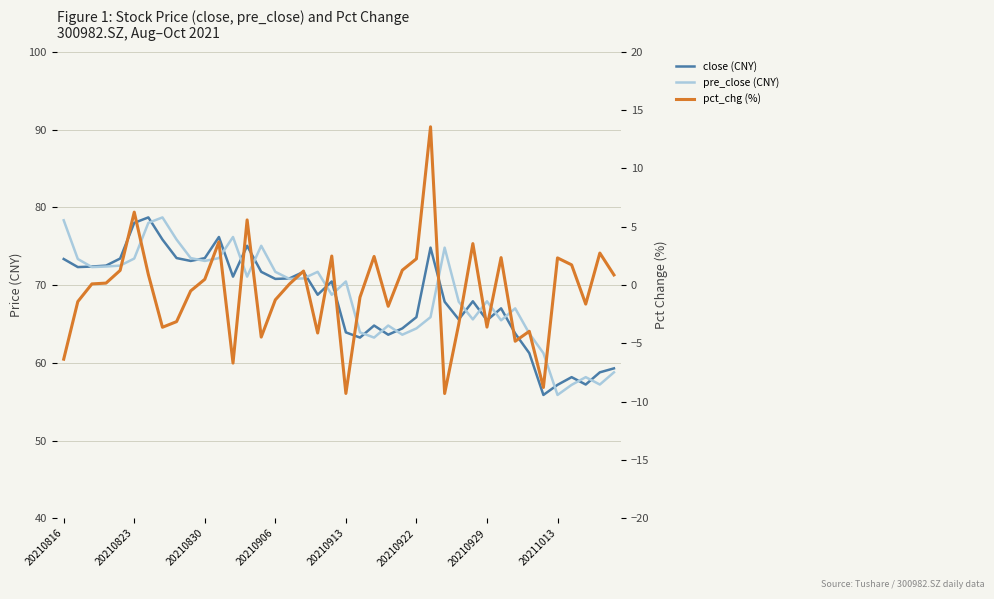

Reading left to right, what are all the values shown in this chart?

close: 73.3	72.3	72.4	72.5	73.4	78.0	78.7	75.8	73.5	73.1	73.5	76.2	71.1	75.0	71.7	70.8	70.8	71.7	68.8	70.5	63.9	63.2	64.8	63.6	64.4	65.9	74.8	67.8	65.6	67.9	65.5	67.0	63.8	61.2	55.9	57.2	58.1	57.2	58.8	59.3
pre_close: 78.3	73.3	72.3	72.4	72.5	73.4	78.0	78.7	75.8	73.5	73.1	73.5	76.2	71.1	75.0	71.7	70.8	70.8	71.7	68.8	70.5	63.9	63.2	64.8	63.6	64.4	65.9	74.8	67.8	65.6	67.9	65.5	67.0	63.8	61.2	55.9	57.2	58.1	57.2	58.8
pct_chg: -6.4	-1.4	0.1	0.2	1.3	6.3	0.9	-3.6	-3.1	-0.5	0.5	3.7	-6.7	5.6	-4.5	-1.3	0.1	1.2	-4.1	2.5	-9.3	-1.0	2.5	-1.8	1.3	2.3	13.6	-9.3	-3.3	3.6	-3.6	2.4	-4.8	-4.0	-8.8	2.3	1.7	-1.6	2.7	0.9